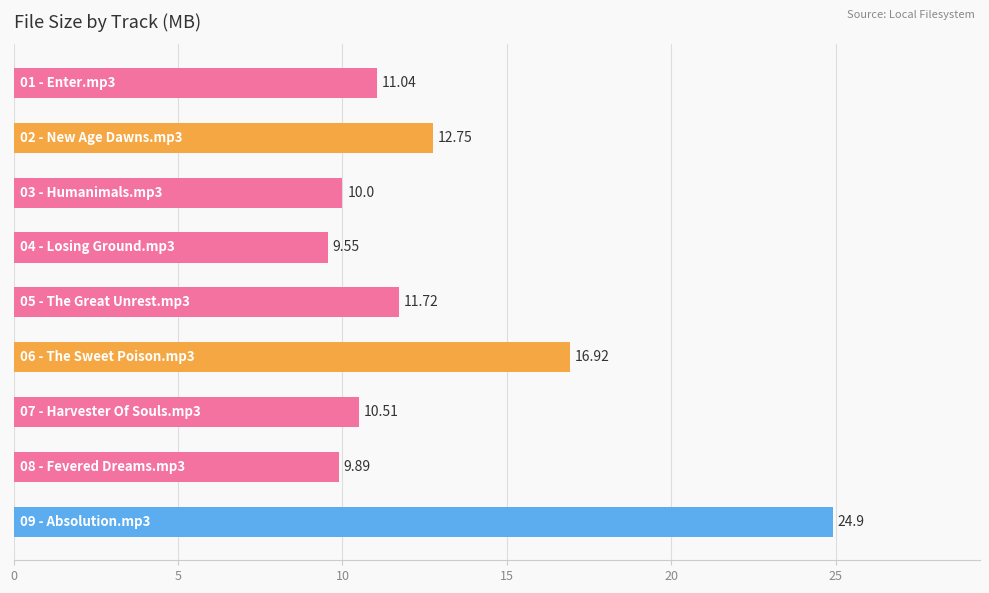

What is the average value?

13.0